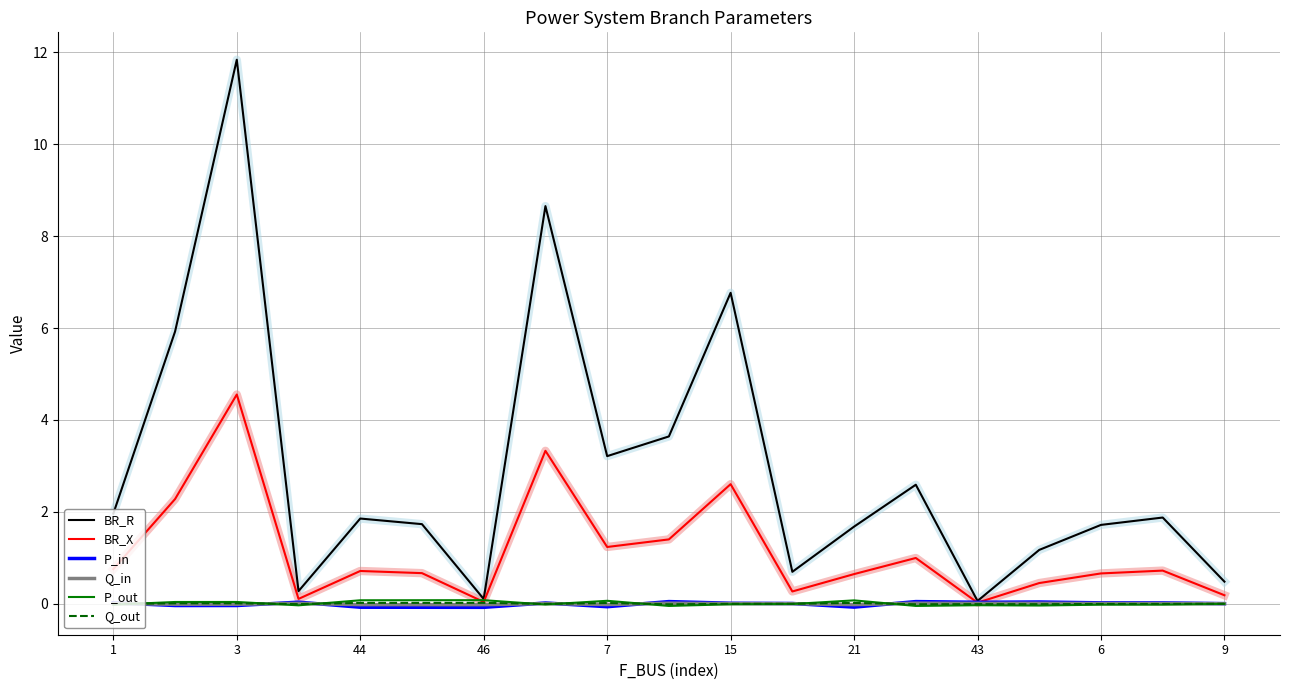

Which series has the largest range (max minus min)?

BR_R